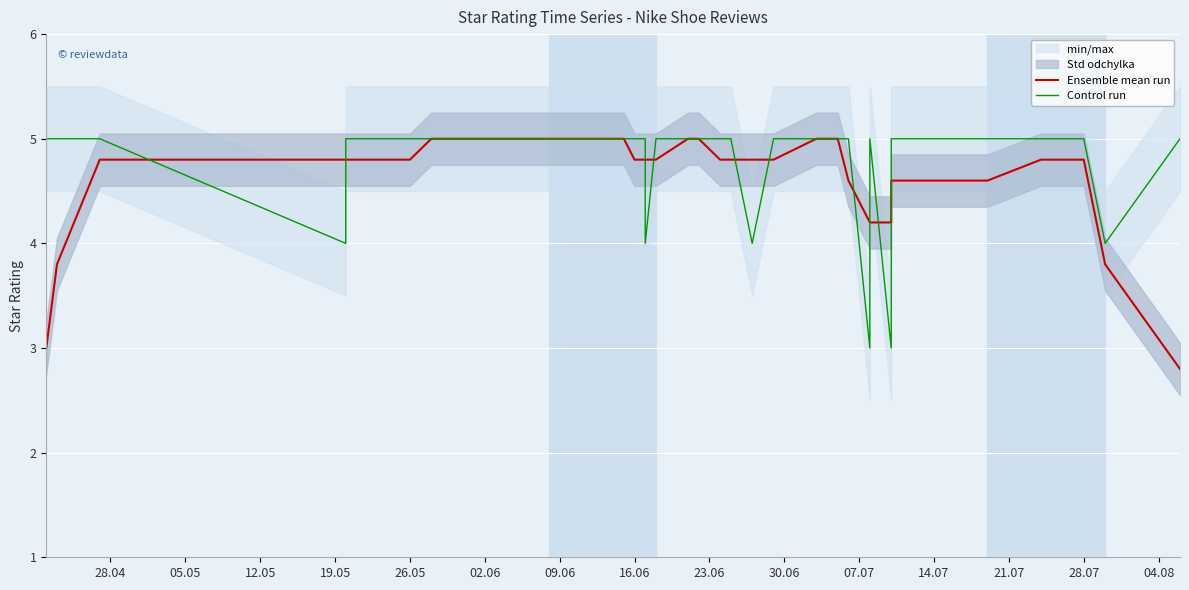

Is the value of Ensemble mean run at 20 greater than the value of Control run at 33?

Yes